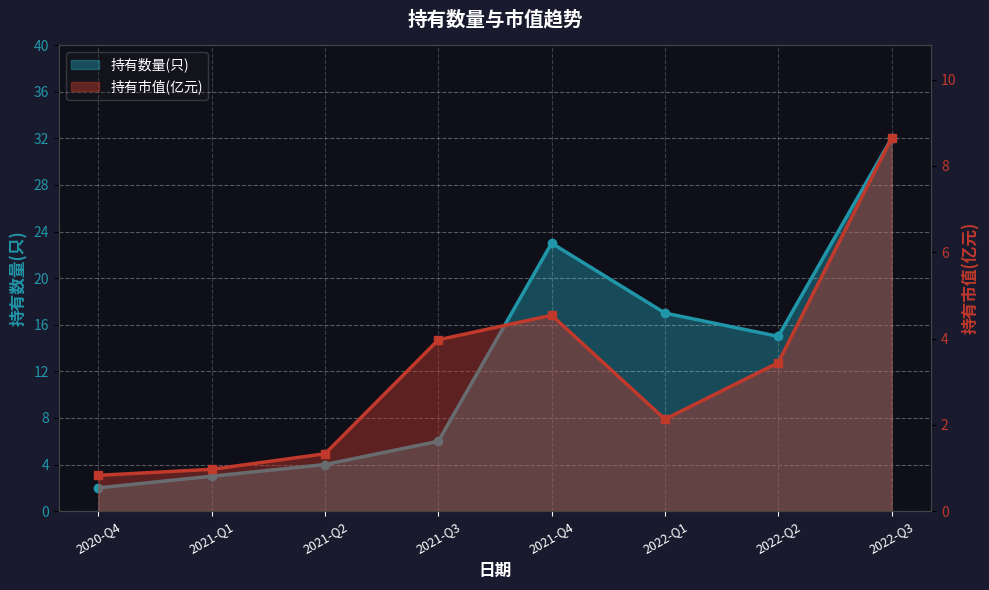

What is the label of the 3rd point from the right?

2022-Q1